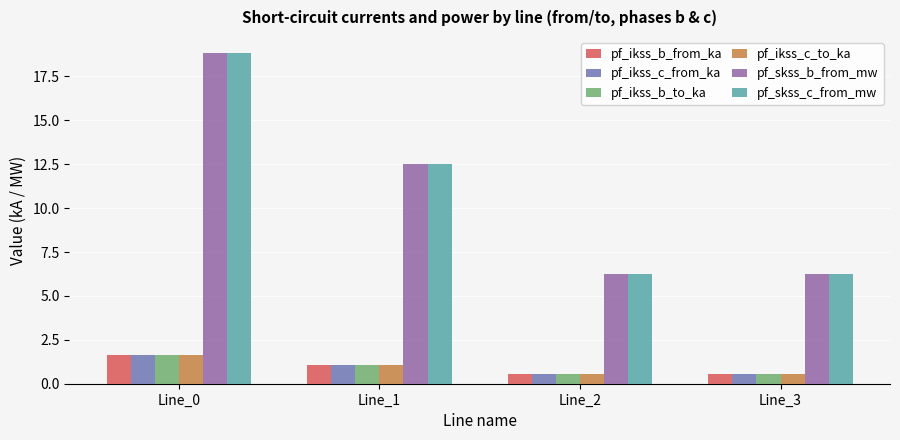

What is the smallest value displayed?

0.5